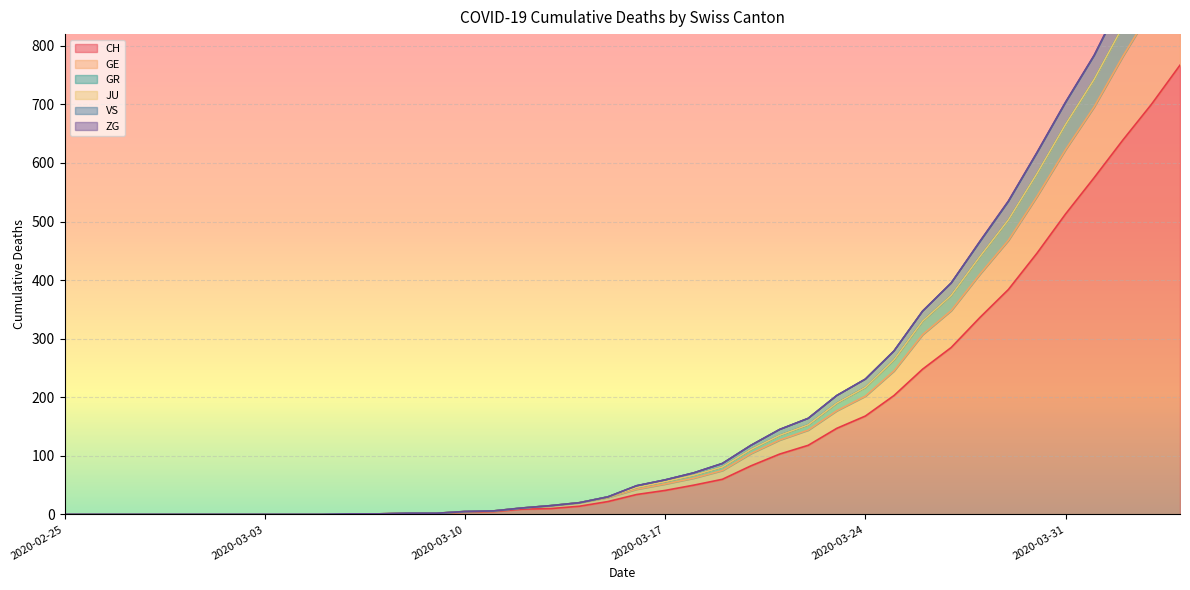

The value of CH at 2020-02-25 is 397. True or false?

False